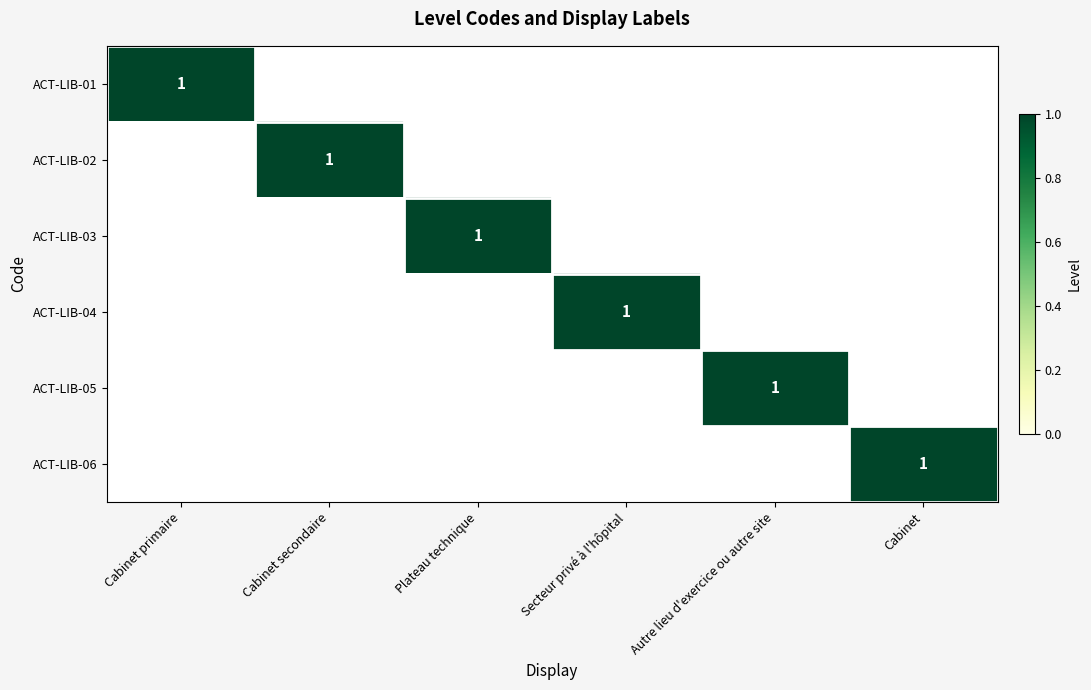

How many series are shown in this chart?

6